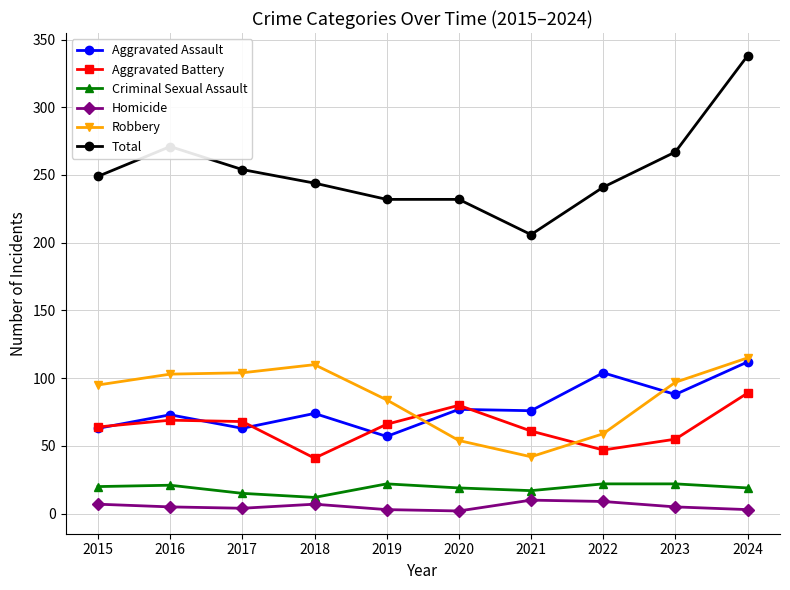

What is the sum of the Criminal Sexual Assault values at 2016 and 2021?

38